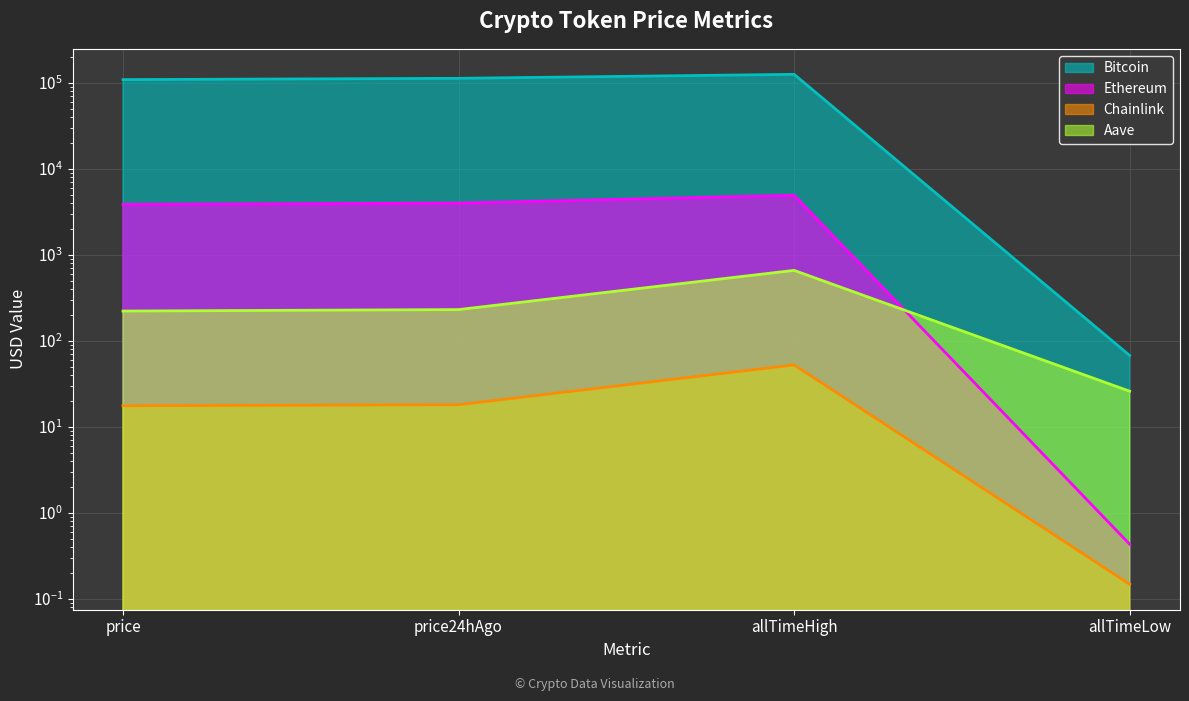

Is the value of Chainlink at price greater than the value of Aave at allTimeLow?

No